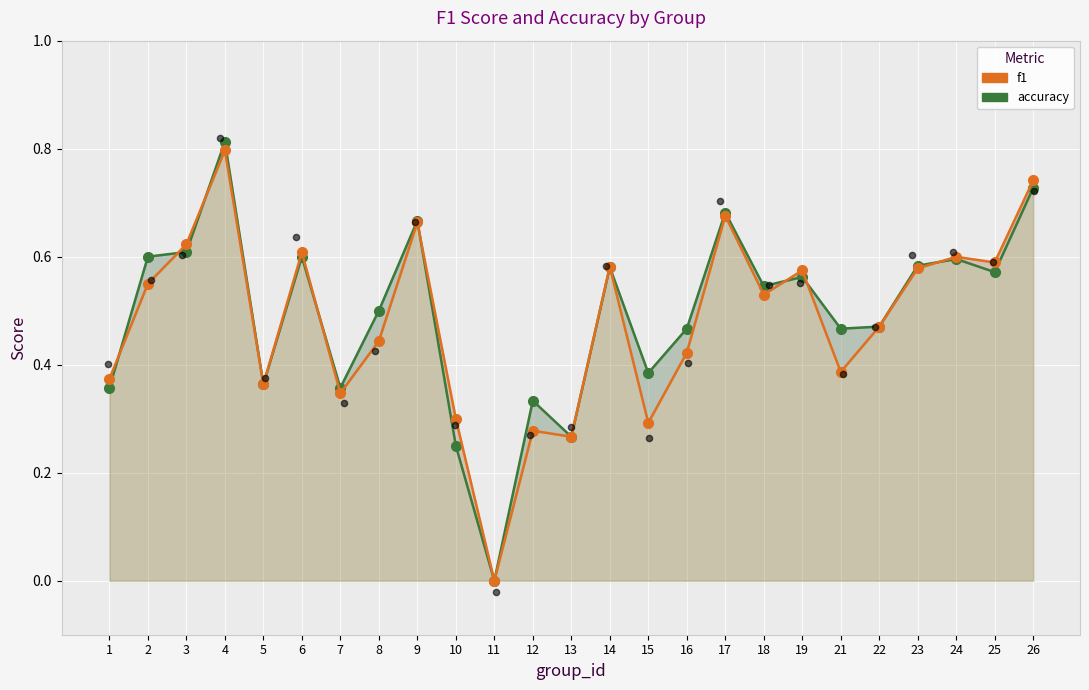

At how many categories does at least one series exceed 0?

24